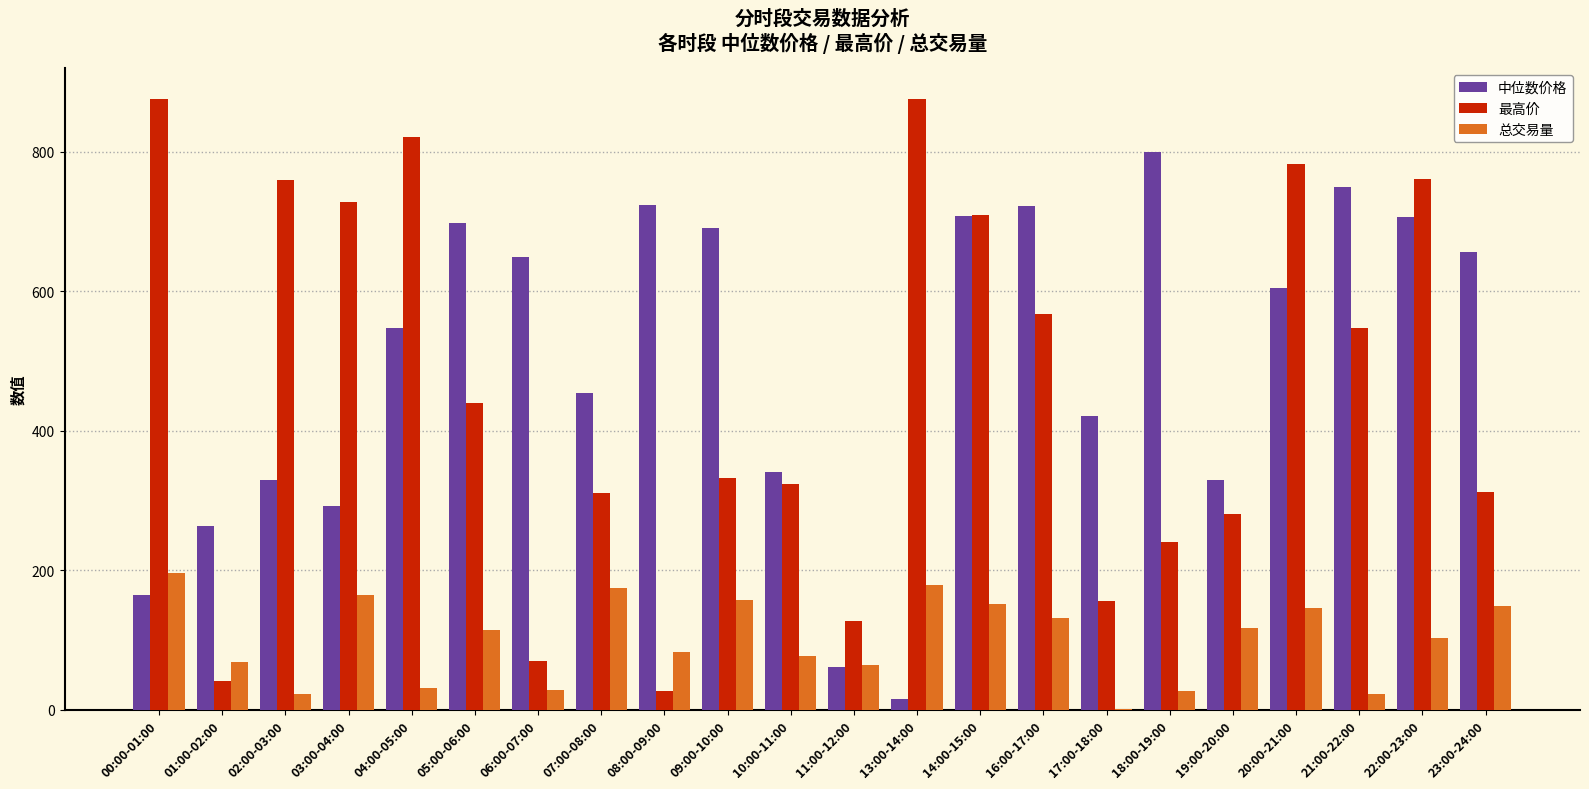

What is the sum of all 总交易量 values?

2208.7